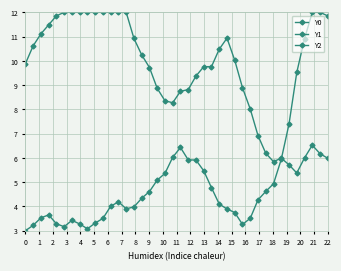

Where does the Y2 series first go above 4?

11